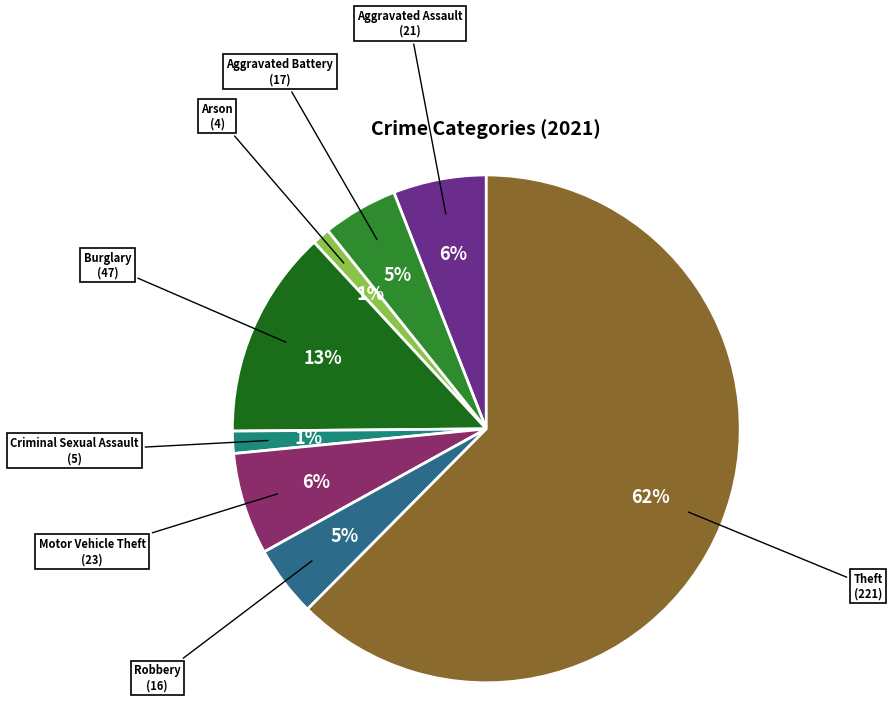

To the nearest percent, what percentage of the pie is Burglary?

13%